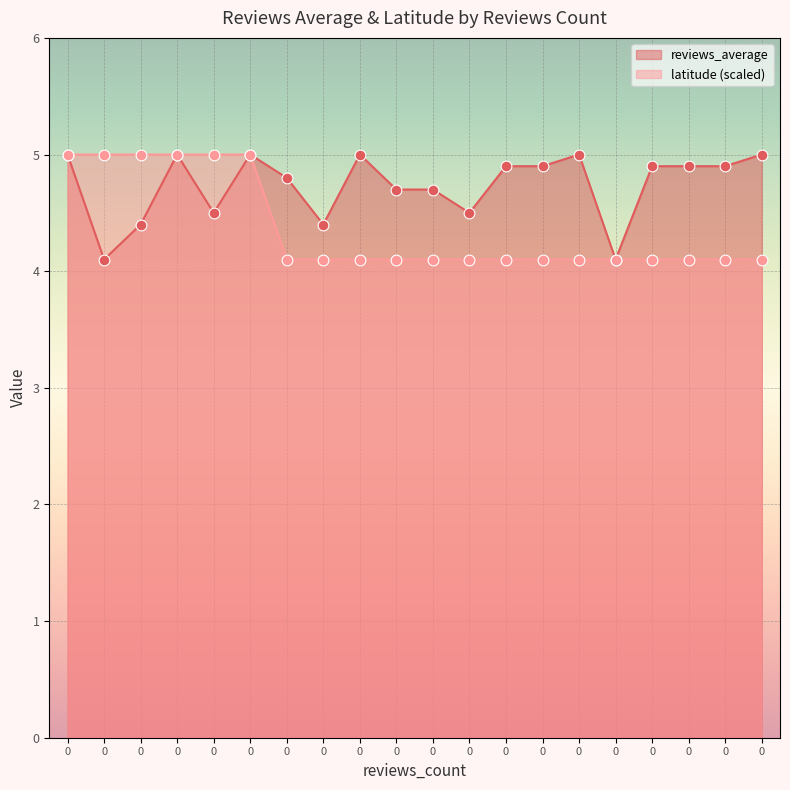

Is the value of reviews_average at 0 greater than the value of latitude at 0?

No